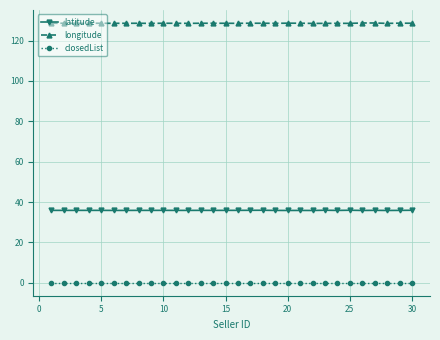

Which series has the largest total across all categories?

longitude